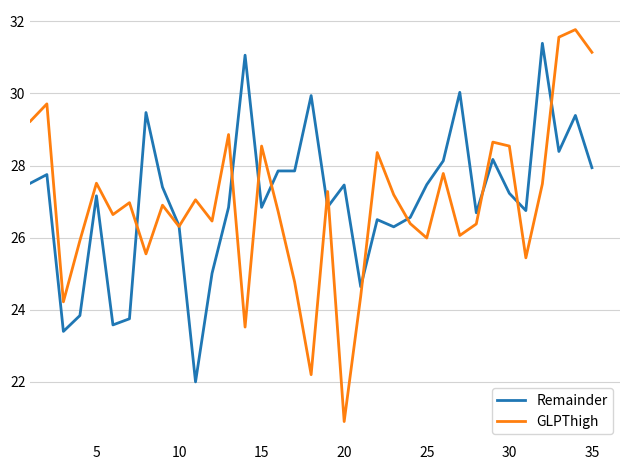

Which series has the largest total across all categories?

Remainder